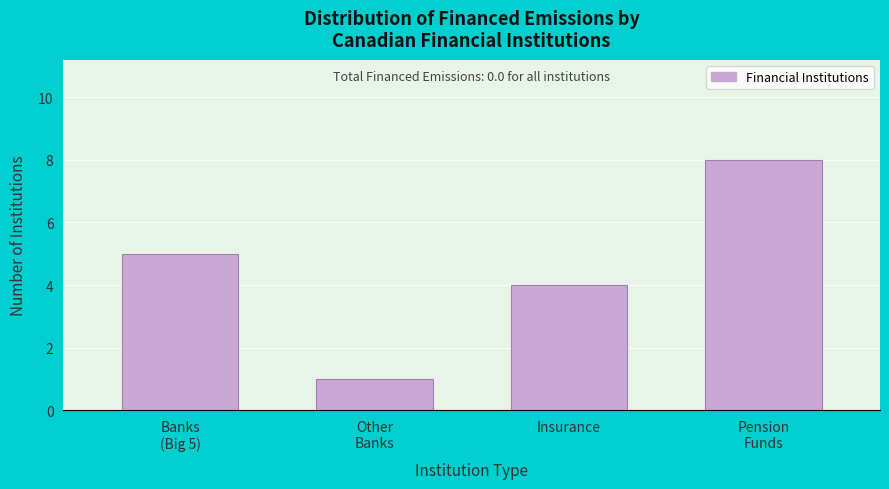

Reading left to right, extract all data points from this chart.

5	1	4	8